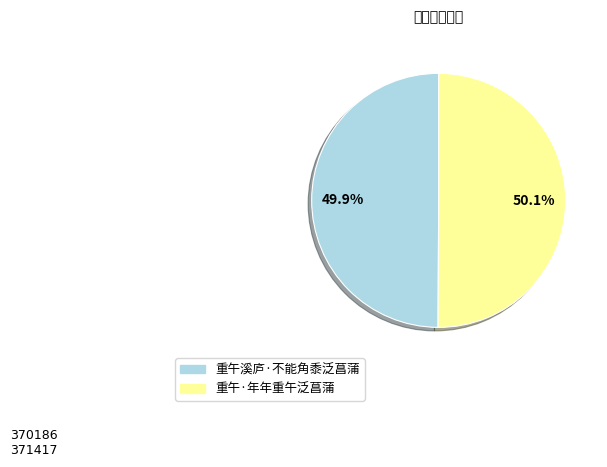

Is there any slice that represents more than half of the pie?

Yes